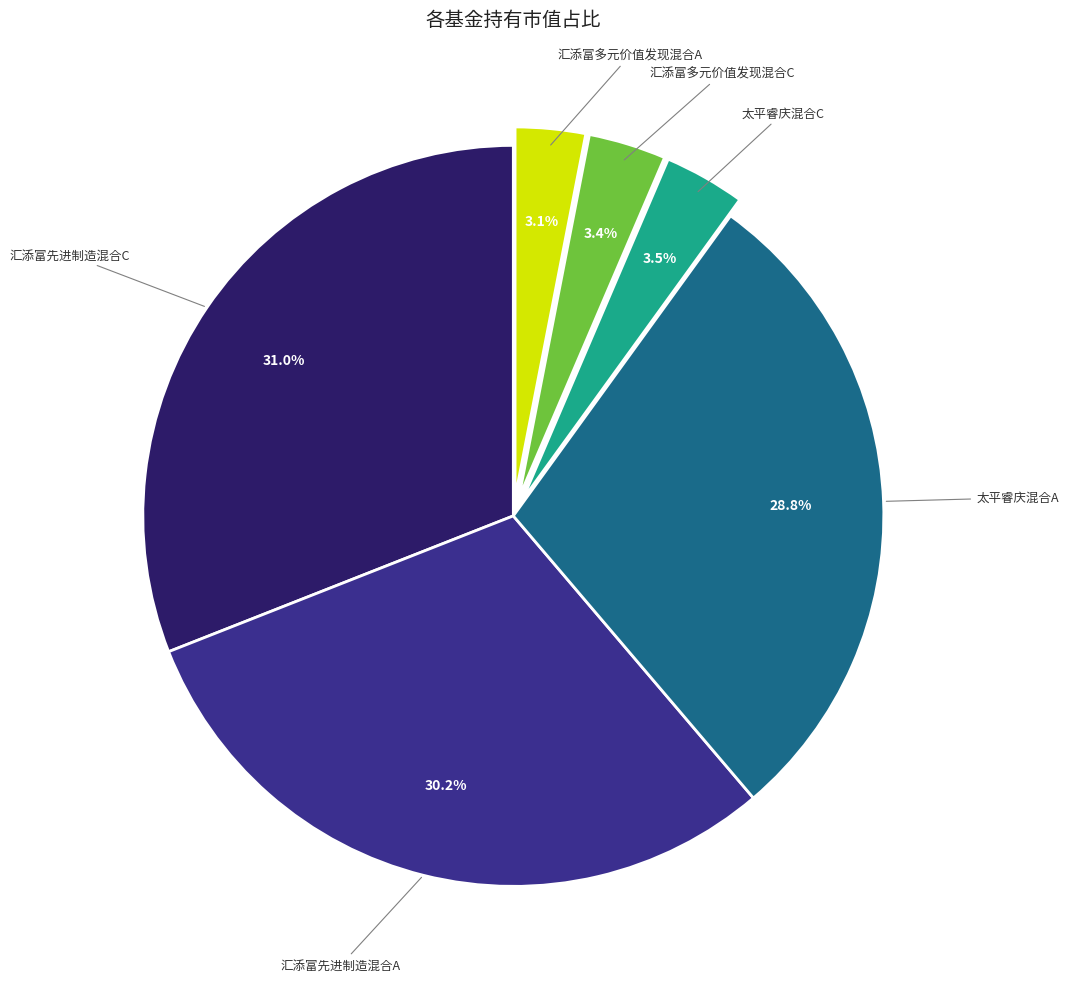

Count the number of slices in the pie.

6